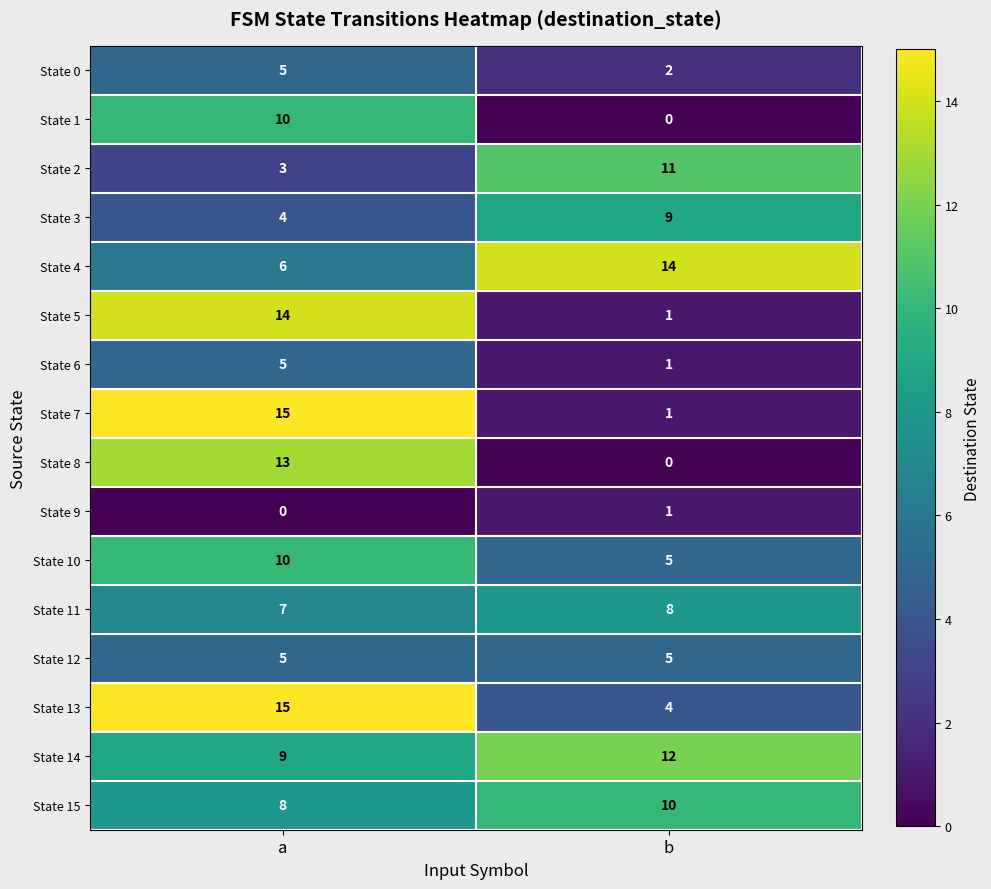

Which series has the largest total across all categories?

State 14